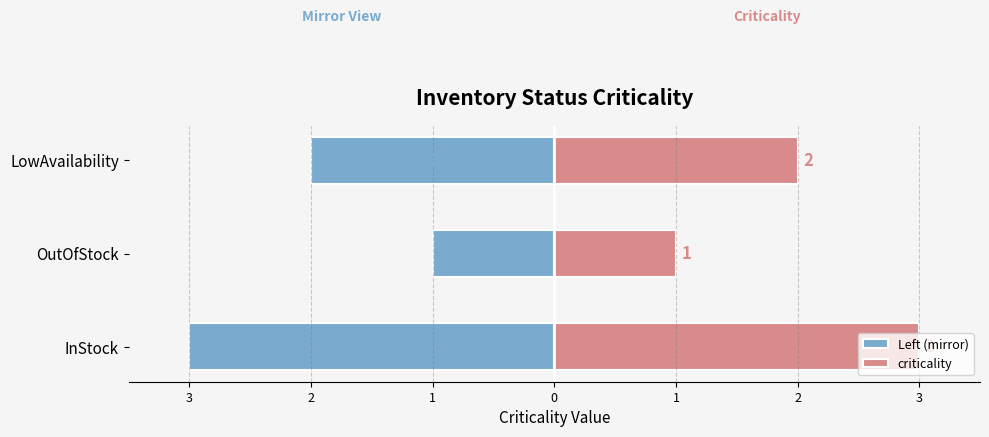

What is the sum of the criticality values at LowAvailability and OutOfStock?

3